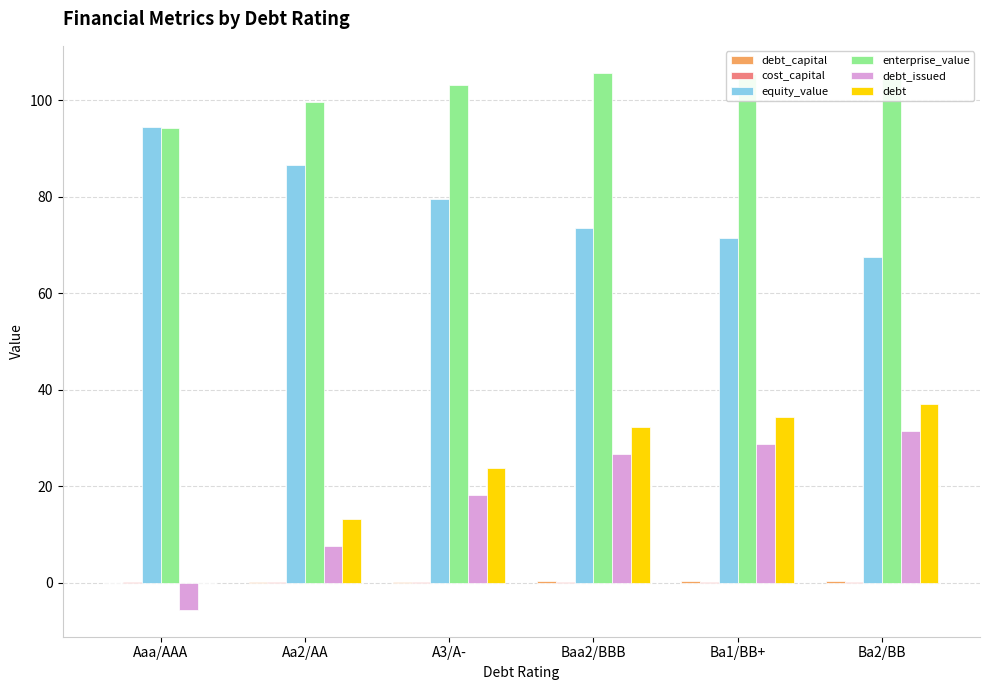

The value of debt_issued at Ba1/BB+ is 28.7. True or false?

True